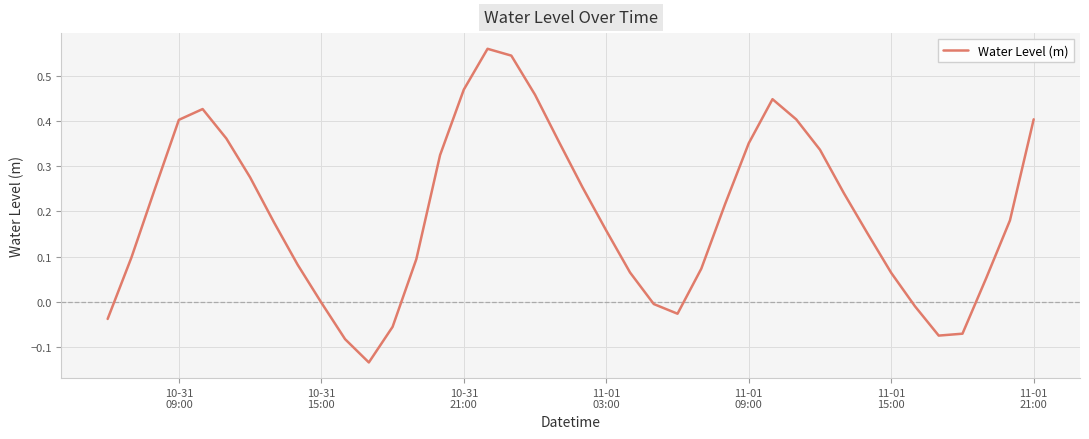

What is the difference between the maximum and minimum values?

0.7